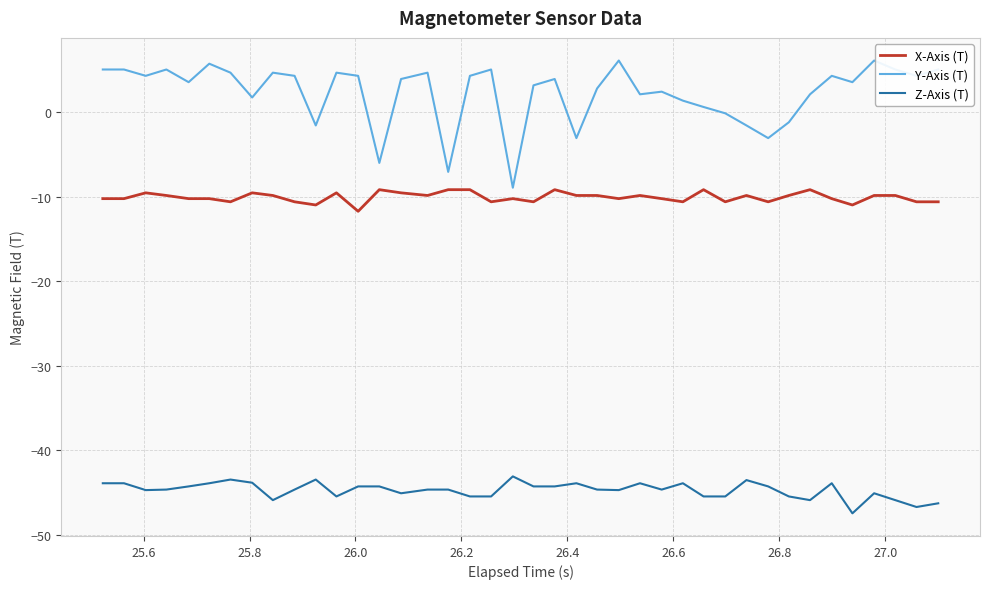

Which series has the largest range (max minus min)?

Y-Axis (T)